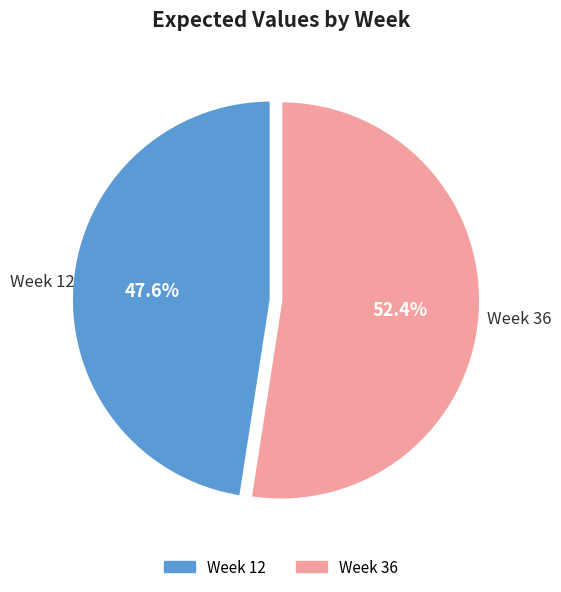

Is there a majority slice in this chart?

Yes